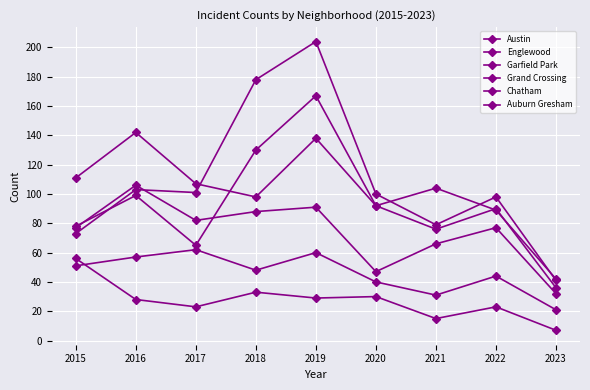

The value of Englewood at 2019 is 138. True or false?

True